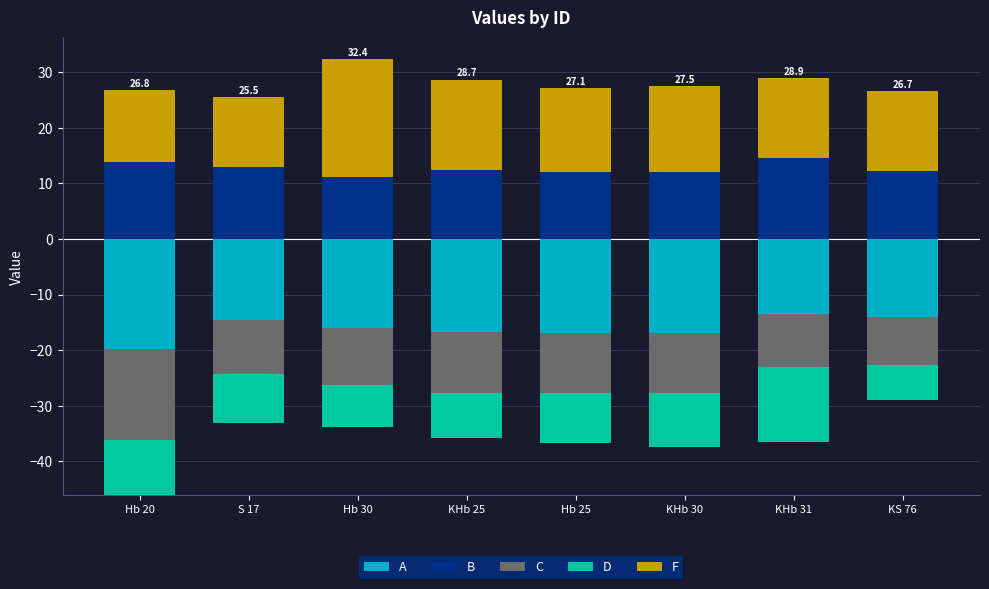

Is it true that F equals 23.3 at Hb 20?

False